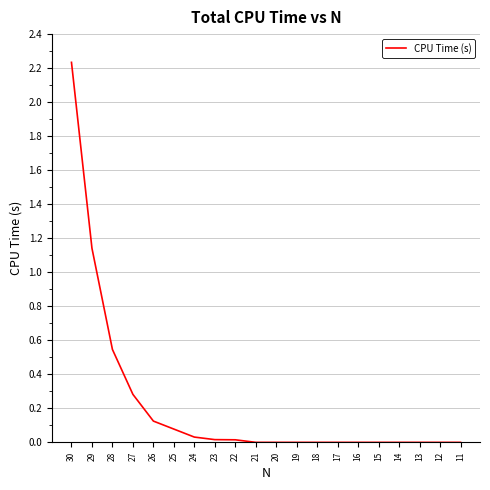

Between 29 and 18, which is larger?

29